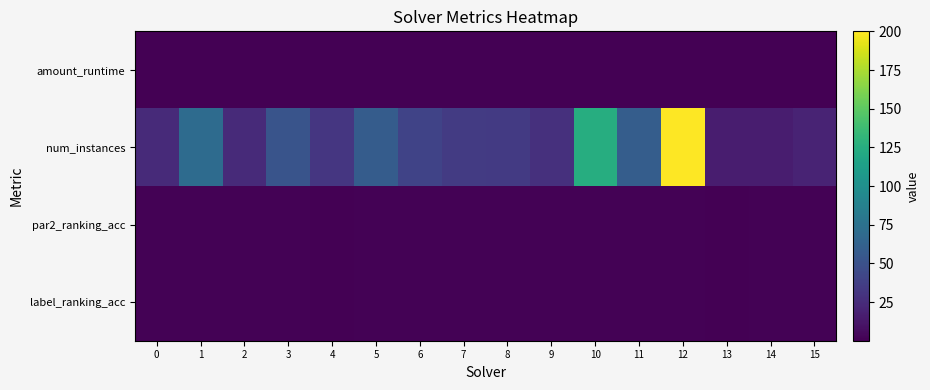

Reading left to right, list all the values displayed in this chart.

amount_runtime: 0=0.0	1=0.1	2=0.0	3=0.1	4=0.1	5=0.1	6=0.1	7=0.1	8=0.0	9=0.1	10=0.3	11=0.1	12=0.5	13=0.0	14=0.0	15=0.1
num_instances: 0=24.0	1=70.0	2=24.0	3=52.0	4=32.0	5=58.0	6=40.0	7=35.0	8=34.0	9=28.0	10=125.0	11=59.0	12=200.0	13=16.0	14=16.0	15=20.0
par2_ranking_acc: 0=0.9	1=0.9	2=0.9	3=0.9	4=0.8	5=0.9	6=1.0	7=0.9	8=0.9	9=1.0	10=1.0	11=0.9	12=1.0	13=0.7	14=1.0	15=1.0
label_ranking_acc: 0=0.9	1=1.0	2=0.9	3=0.9	4=0.8	5=0.9	6=1.0	7=0.9	8=0.9	9=1.0	10=1.0	11=0.9	12=1.0	13=0.7	14=1.0	15=1.0